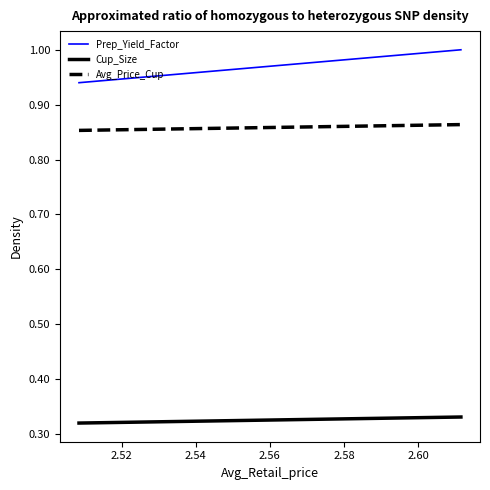

Is the value of Cup_Size at 2.50 greater than the value of Prep_Yield_Factor at 2.52?

No